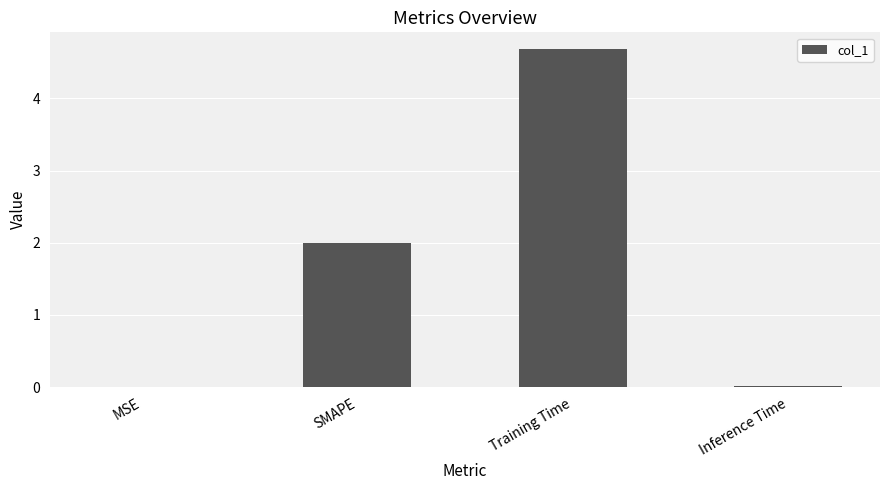

What is the maximum value shown in the chart?

4.7